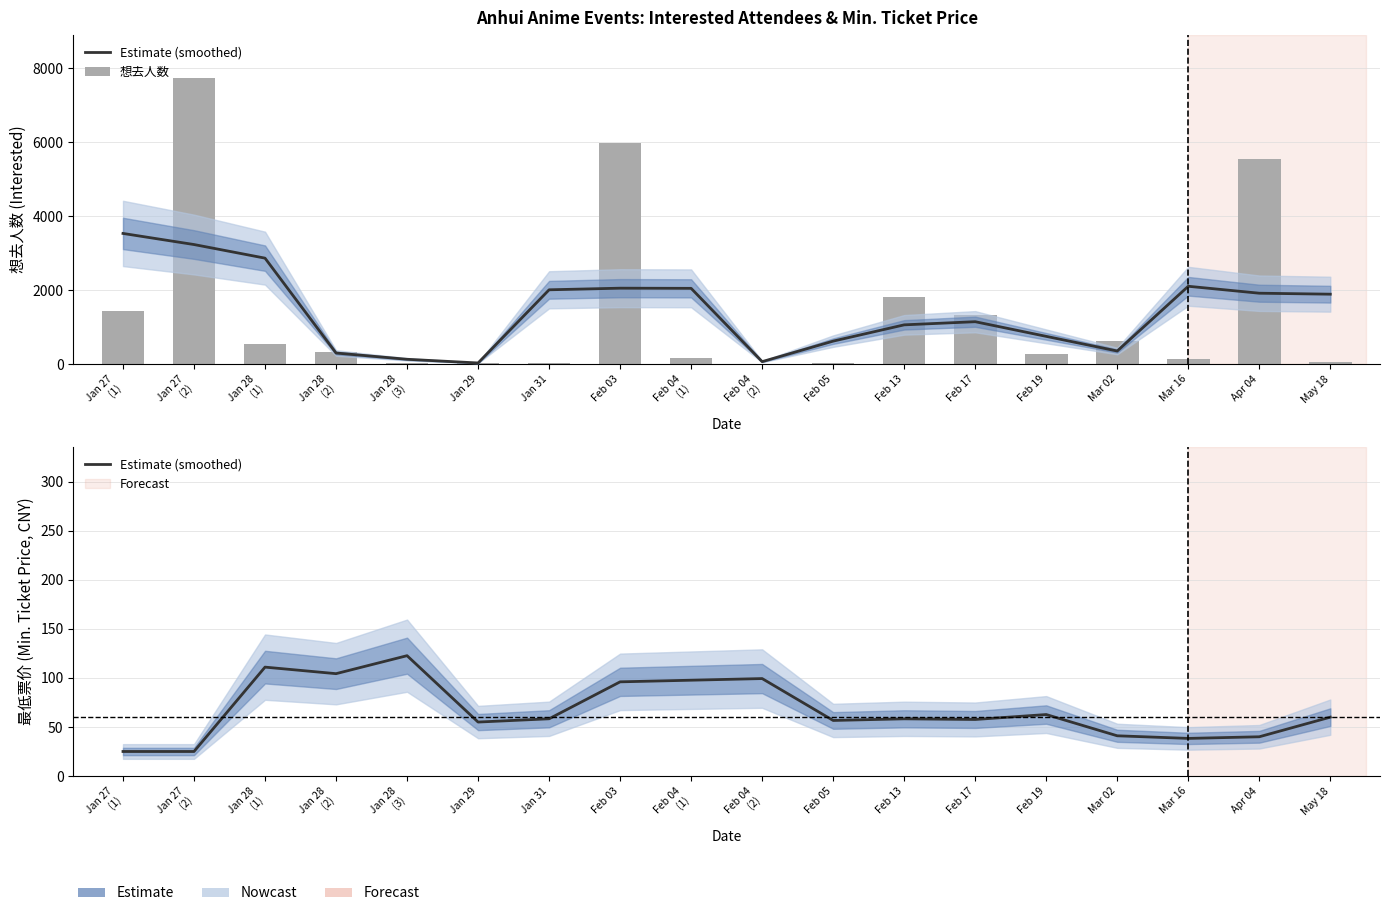

What is the difference between the 想去人数 values at Mar 16 and Jan 28
(3)?

105.0